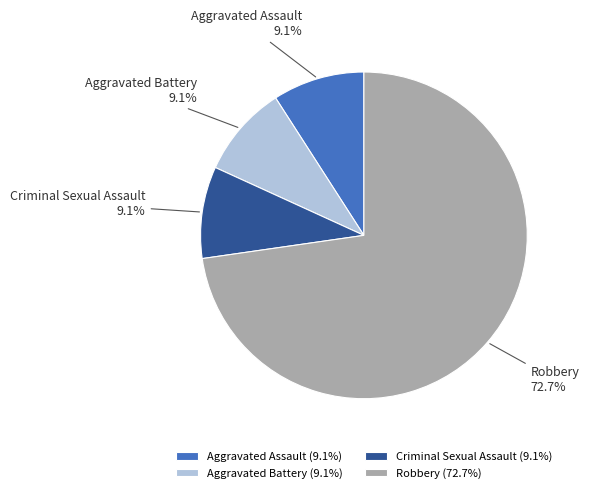

What percentage is the Criminal Sexual Assault slice, to the nearest percent?

9%